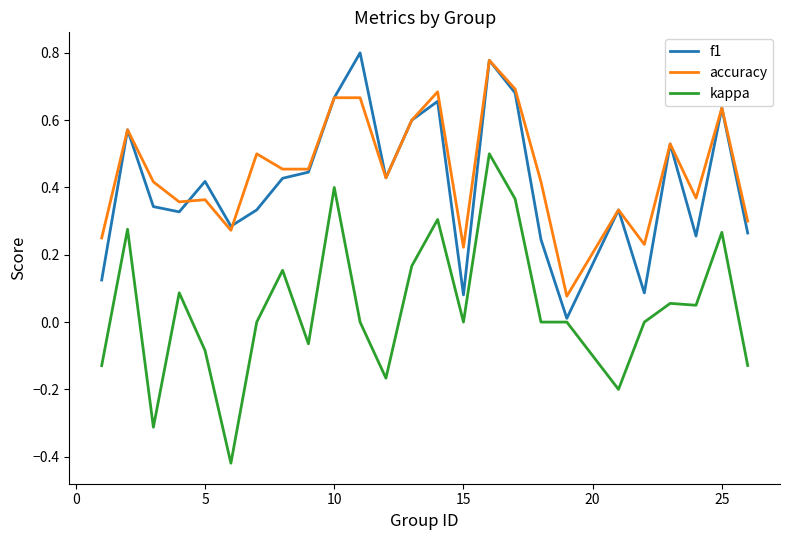

True or false: kappa and accuracy cross at least once.

False